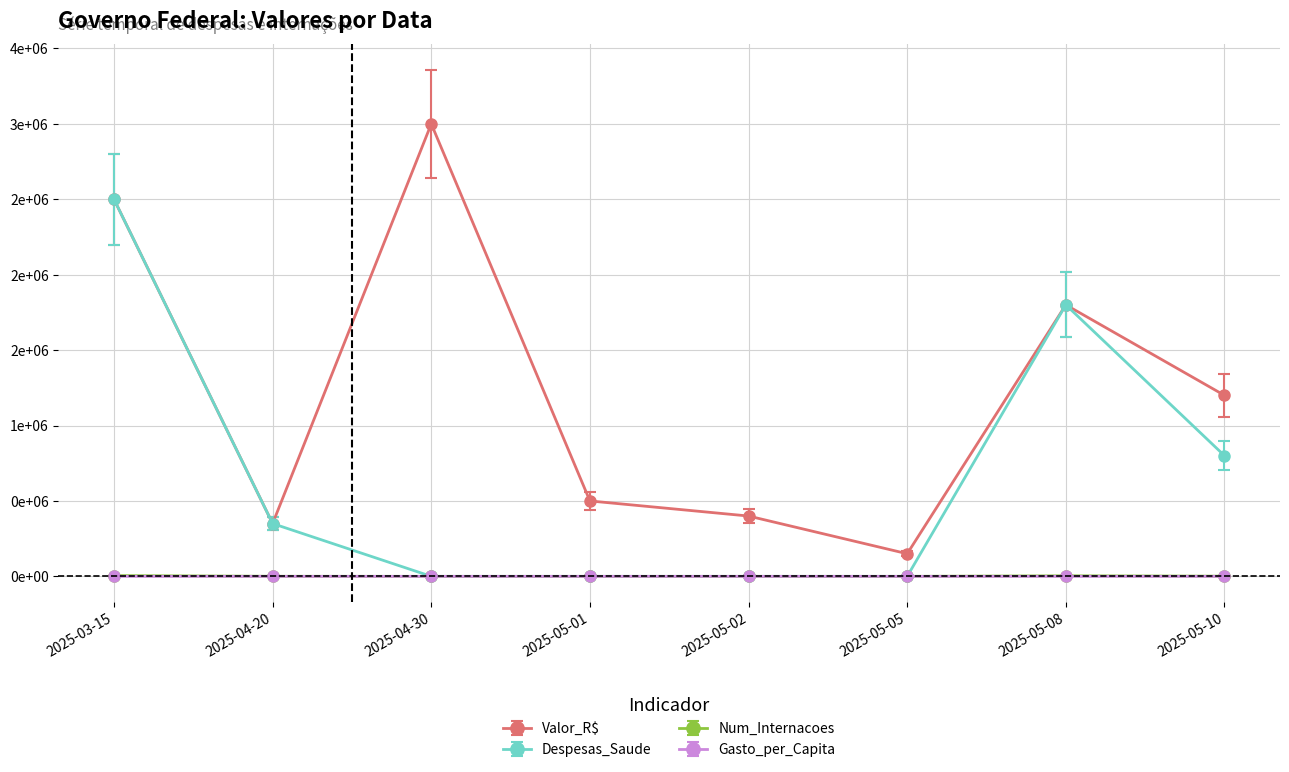

What is the label of the 3rd point from the left?

2025-04-30